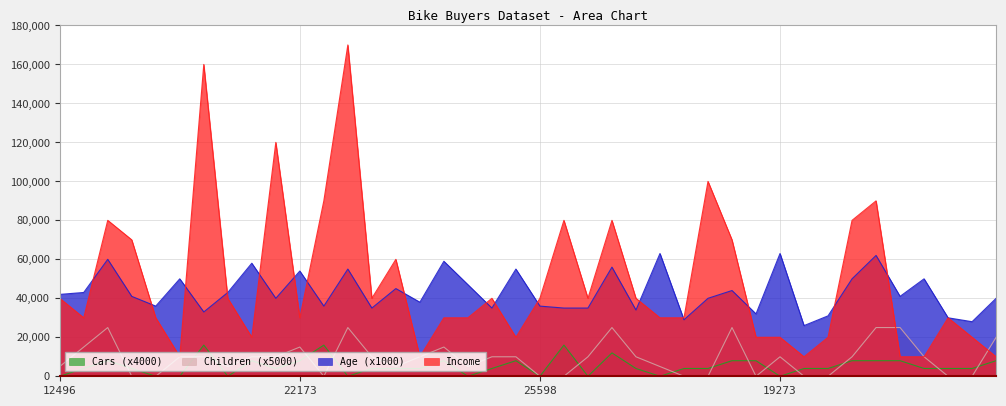

Does the chart display data point markers on the line(s)?

No